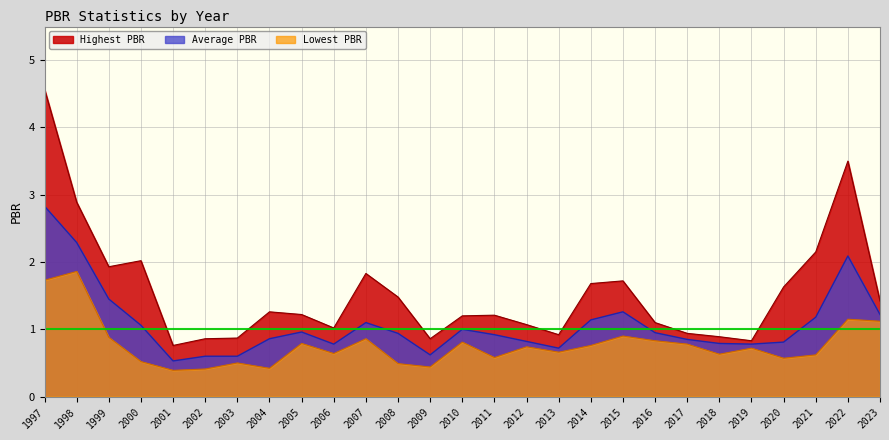

What is the total value across all series at 2000?

3.6